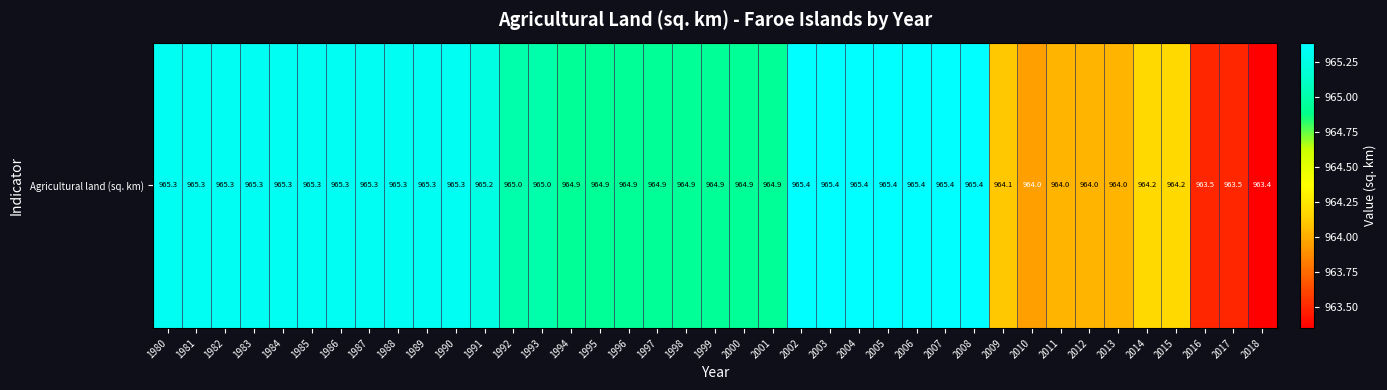

How many distinct data groups are displayed?

1